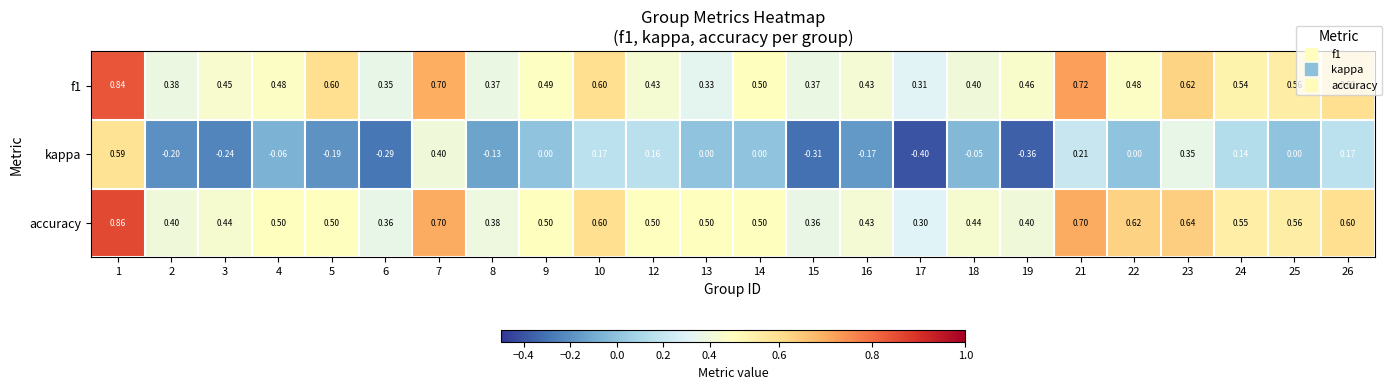

Which category has the highest value across all series?

1